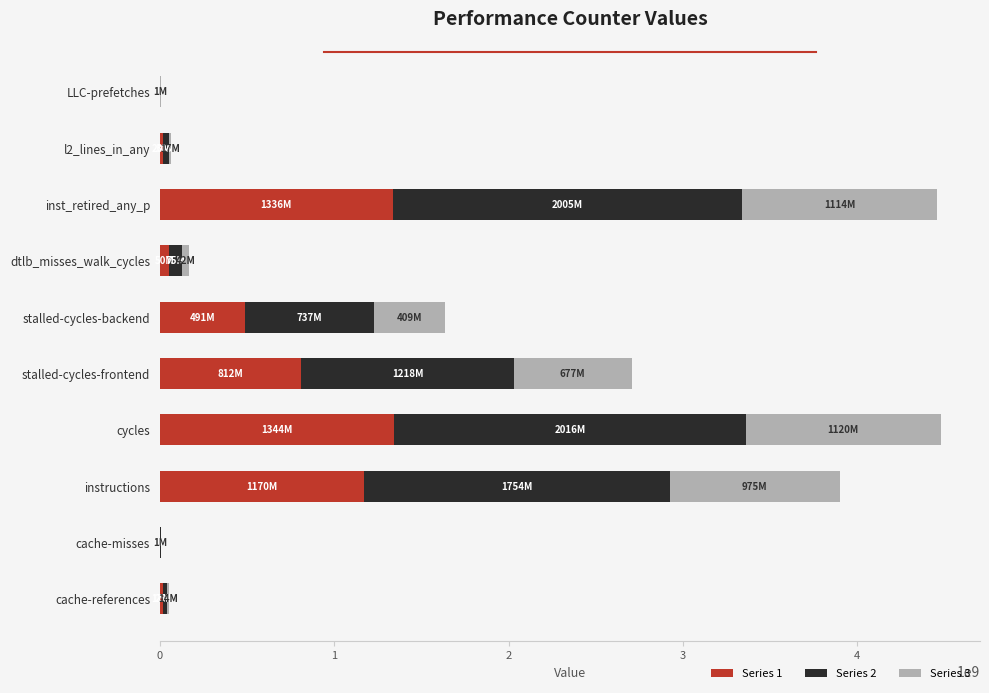

What is the maximum value for Series 1?

1343896621.8